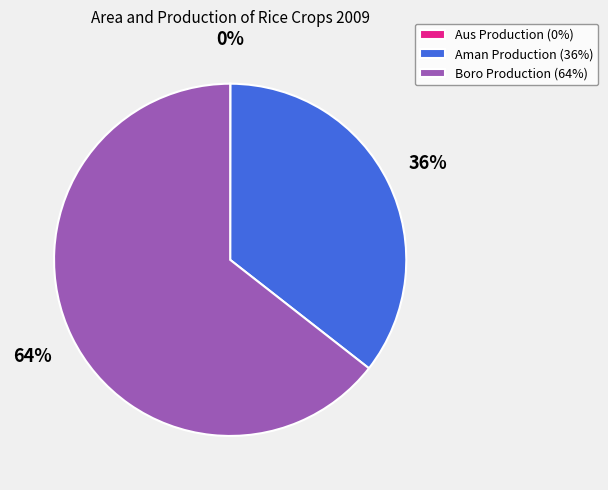

To the nearest percent, what portion does Aman Production (36%) represent?

36%